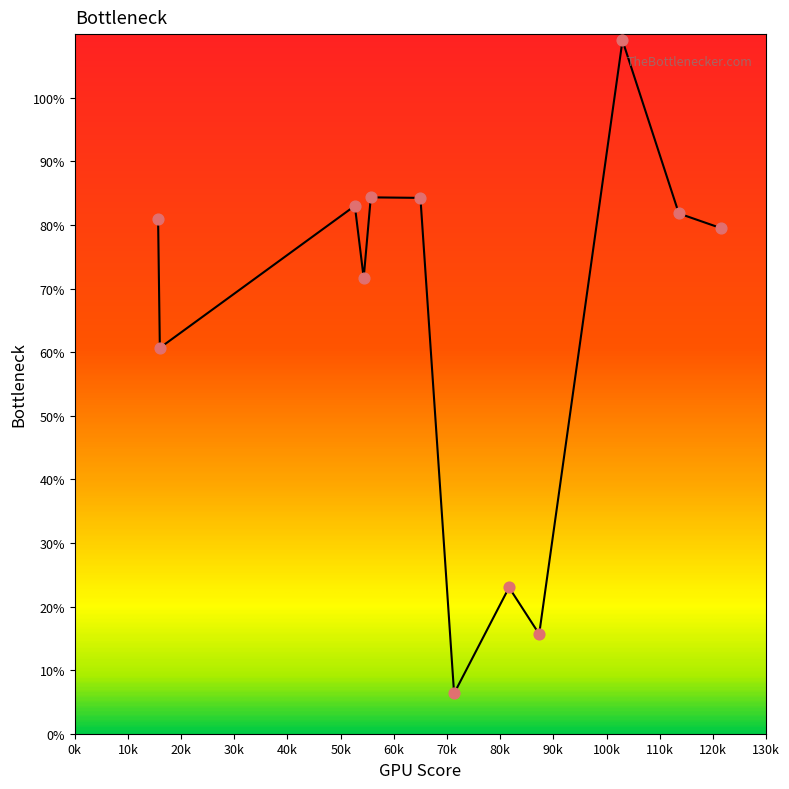

What is the greatest value displayed?

109.0